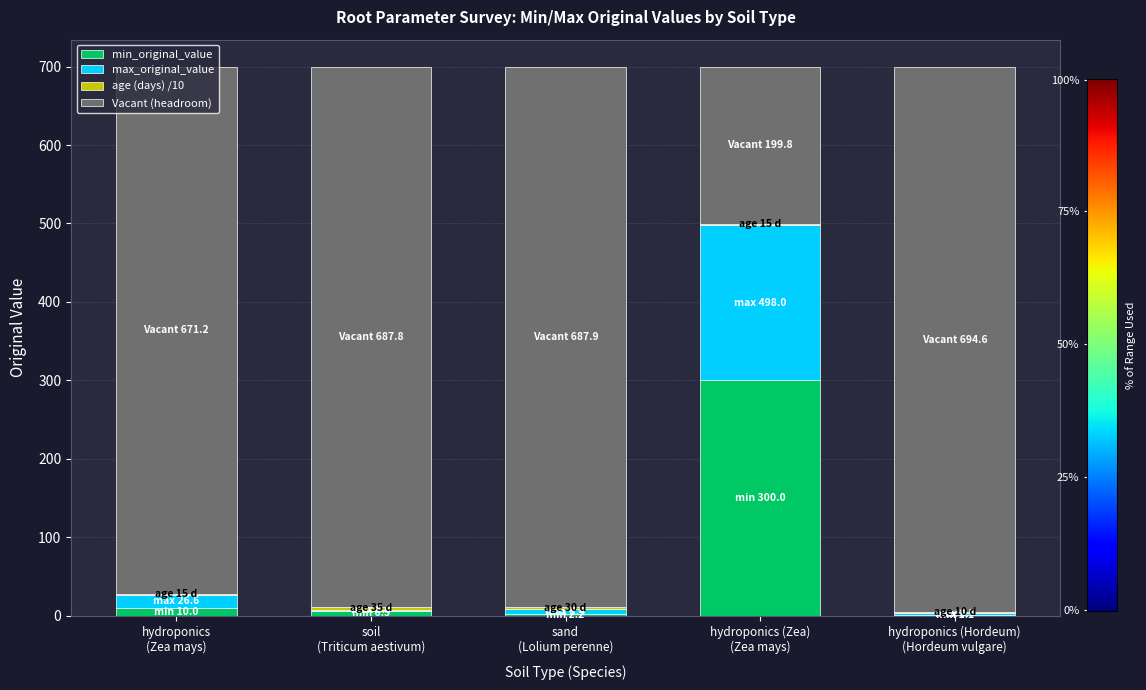

What is the sum of all min_original_value values?

319.8